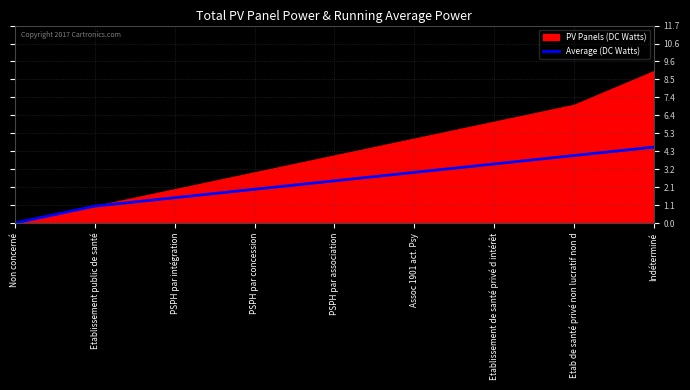

List the labels in order of Average (DC Watts) value, largest first.

Indéterminé, Etab de santé privé non lucratif non d, Etablissement de santé privé d intérêt, Assoc 1901 act. Psy, PSPH par association, PSPH par concession, PSPH par intégration, Etablissement public de santé, Non concerné